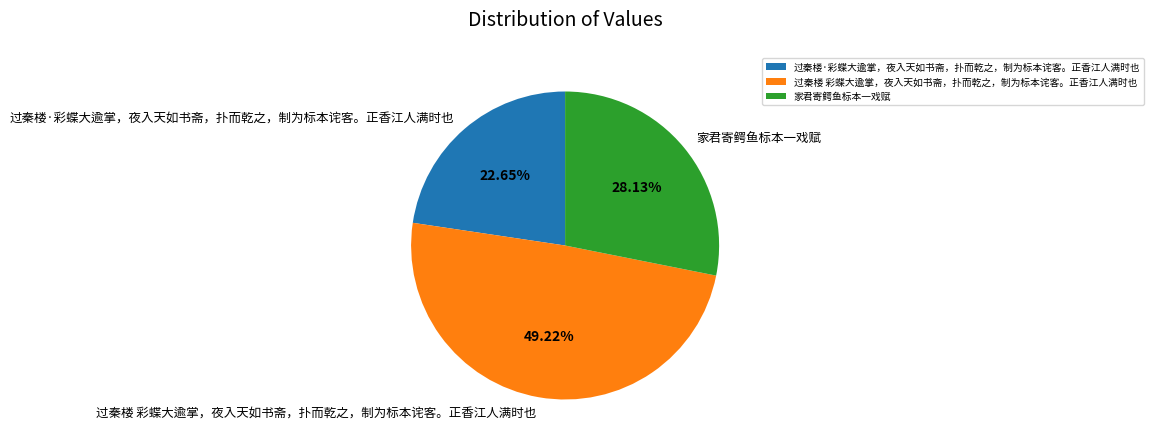

To the nearest percent, what is the combined percentage of 过秦楼·彩蝶大逾掌，夜入天如书斋，扑而乾之，制为标本诧客。正香江人满时也 and 过秦楼 彩蝶大逾掌，夜入天如书斋，扑而乾之，制为标本诧客。正香江人满时也?

72%